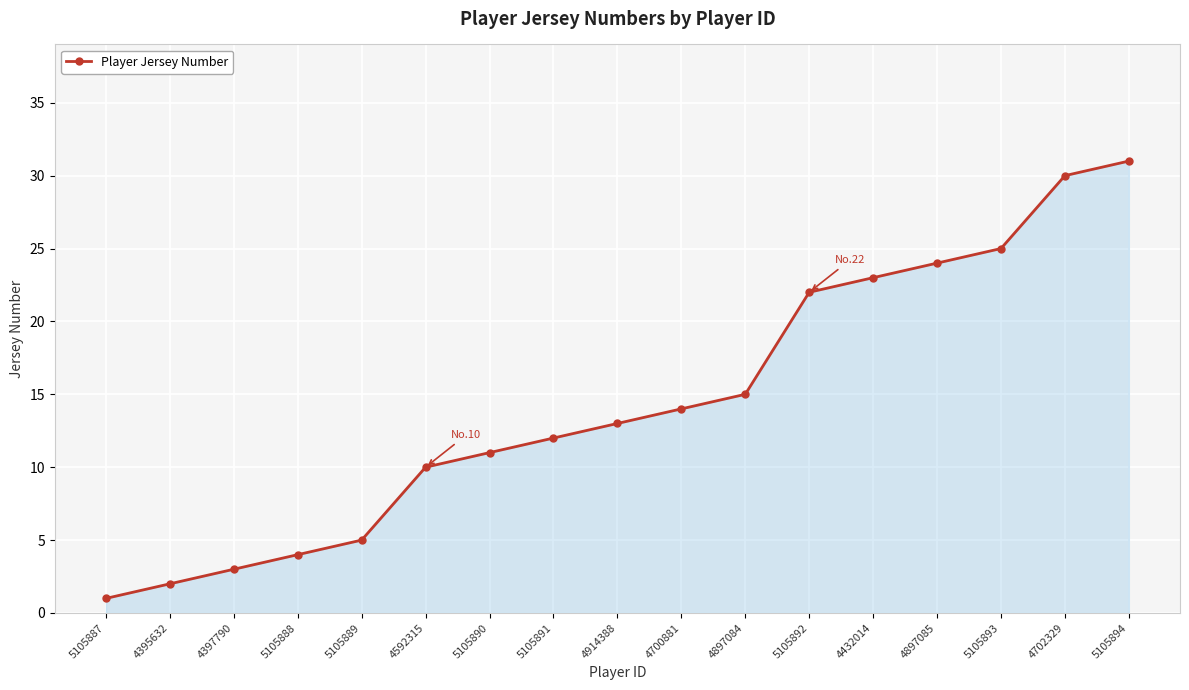

Which has a higher value, 5105887 or 4395632?

4395632